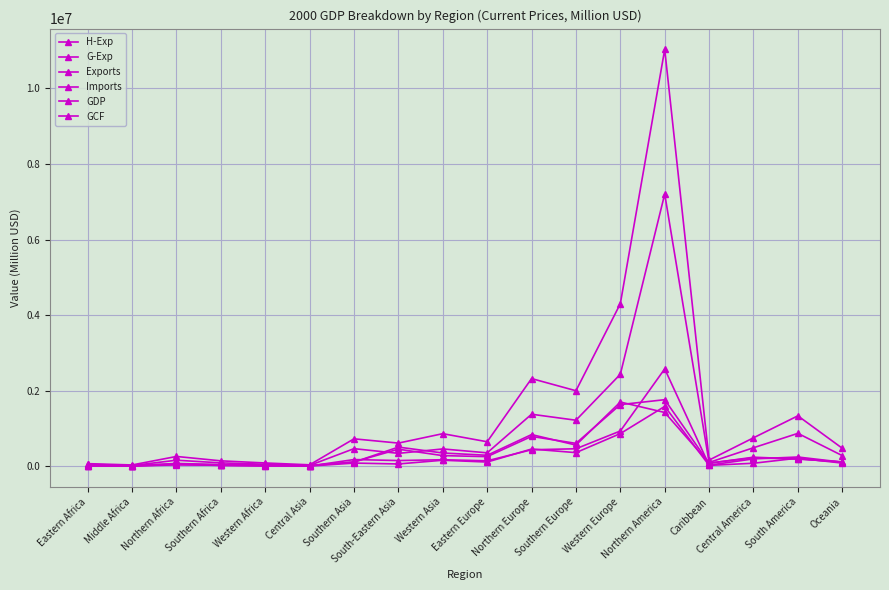

At which label does GDP first exceed 649490?

Southern Asia